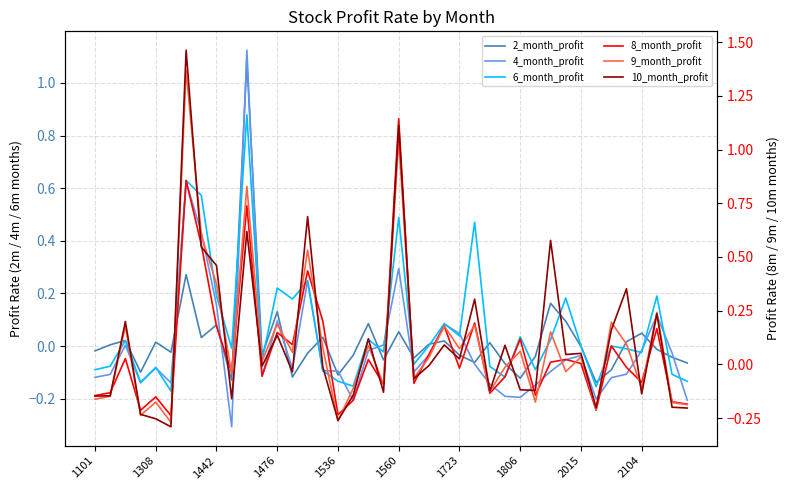

The value of 2_month_profit at 25 is -0.1. True or false?

True